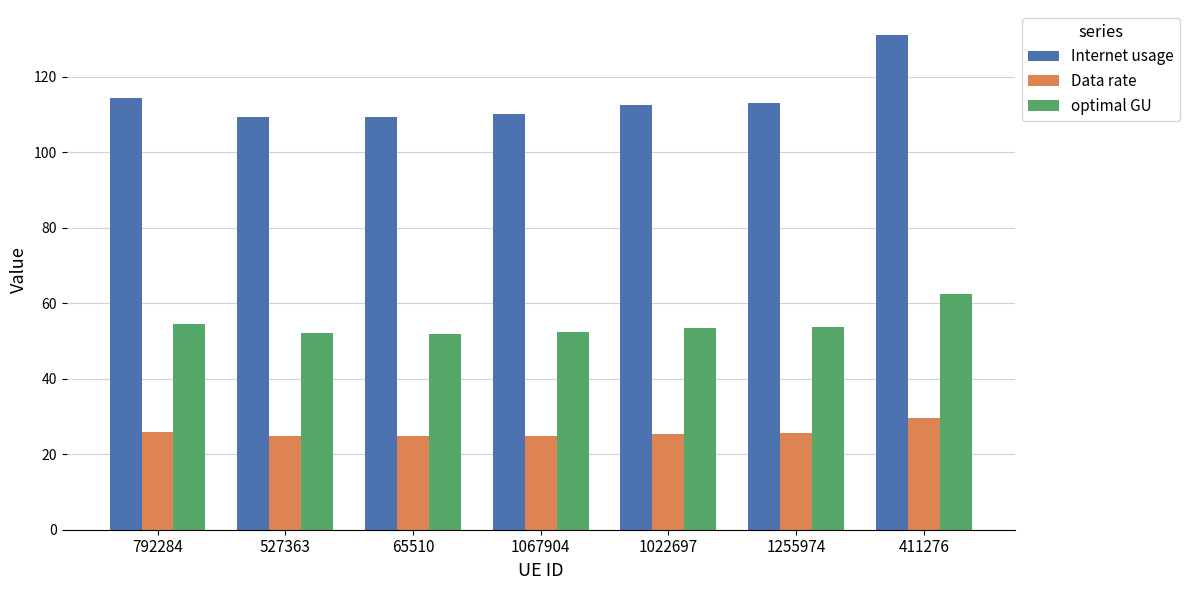

The Data rate series shows 12.3 at 411276. True or false?

False